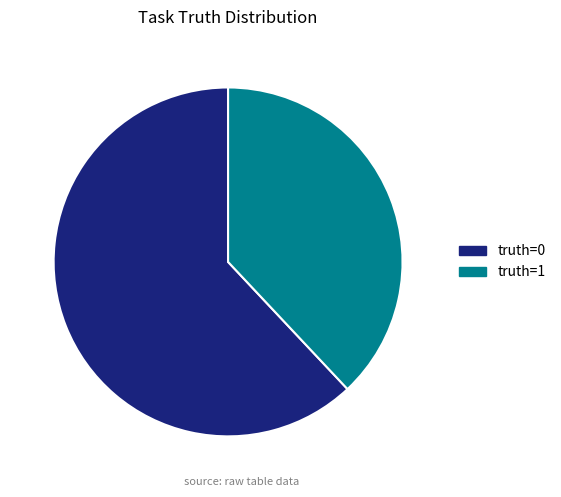

True or false: truth=1 accounts for 38% of the total.

True